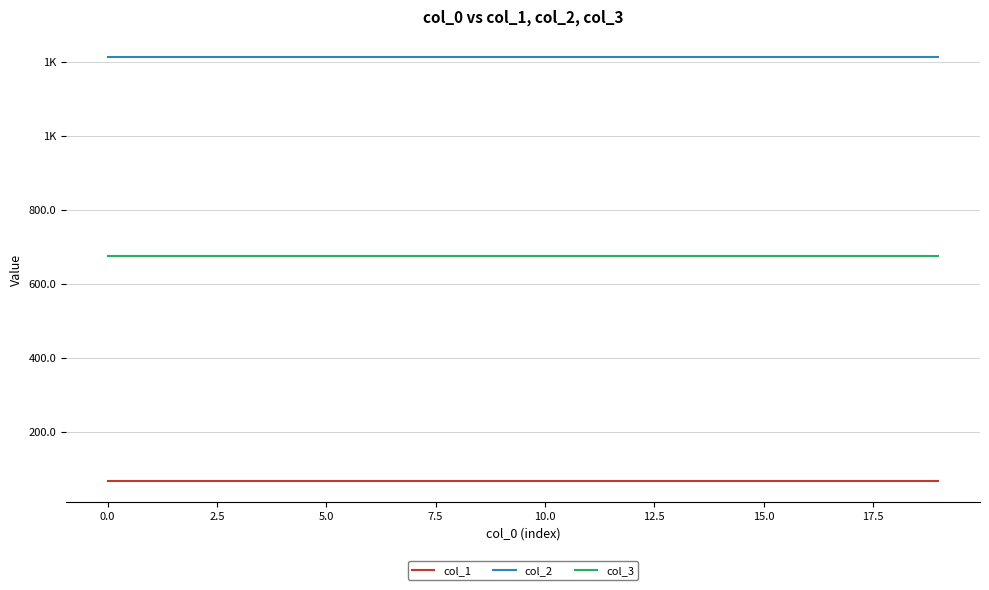

What are all the series names shown in the legend?

col_1, col_2, col_3